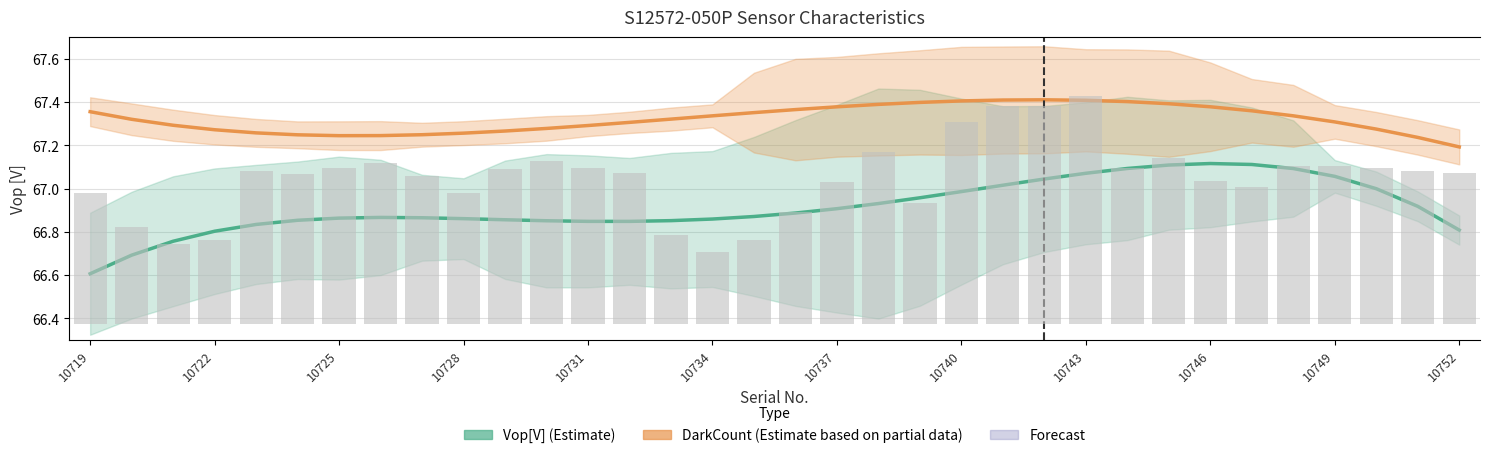

What is the total value across all series at 10734?

134.2